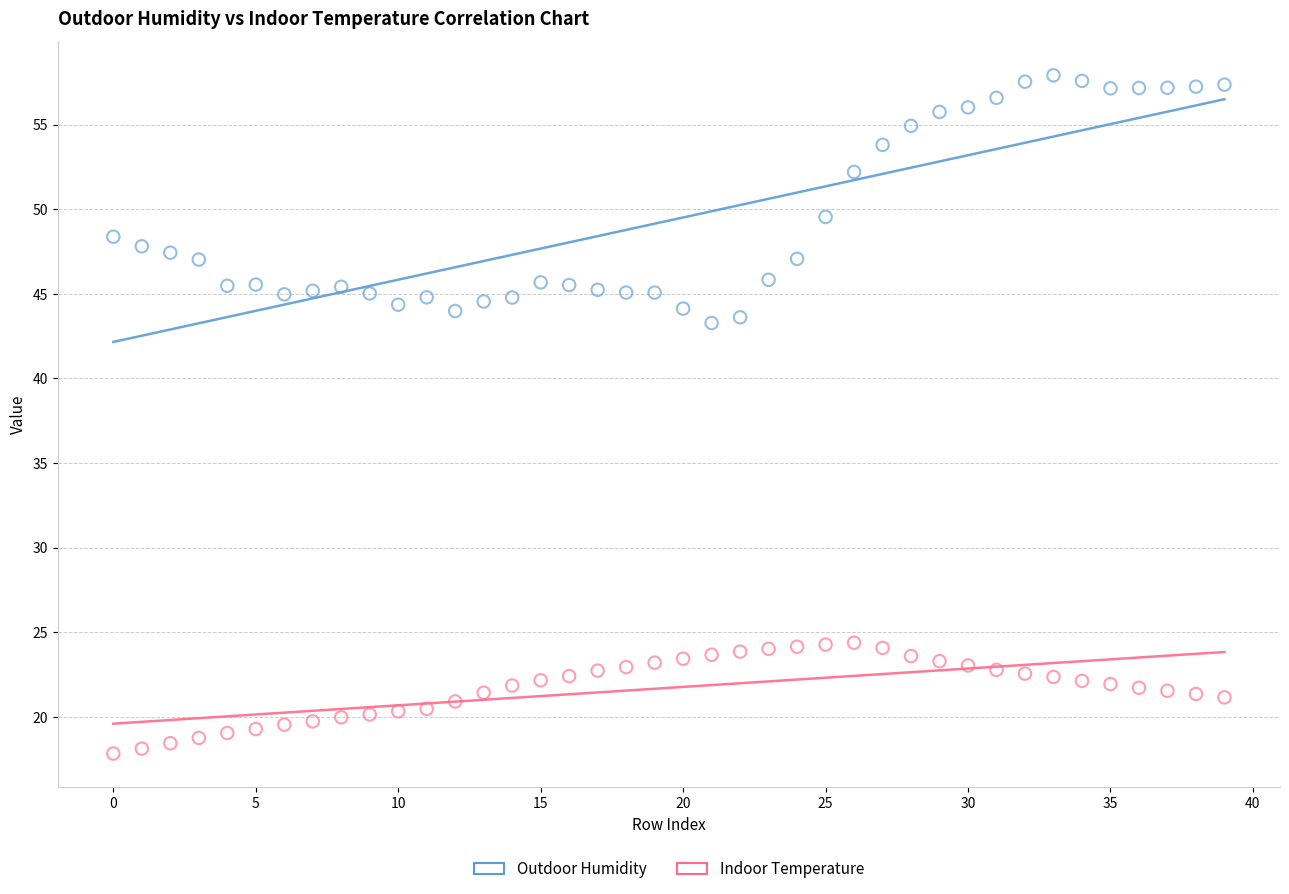

Across all data points, what is the range of Y values (max minus min)?

40.1